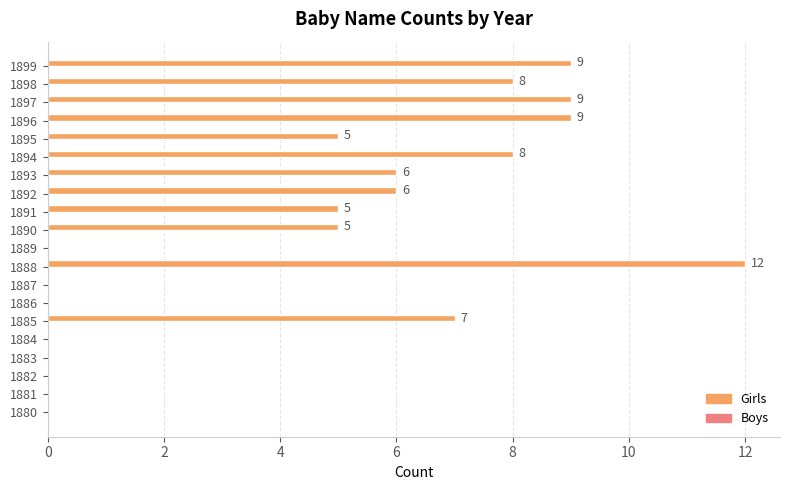

What is the sum of all values?

89